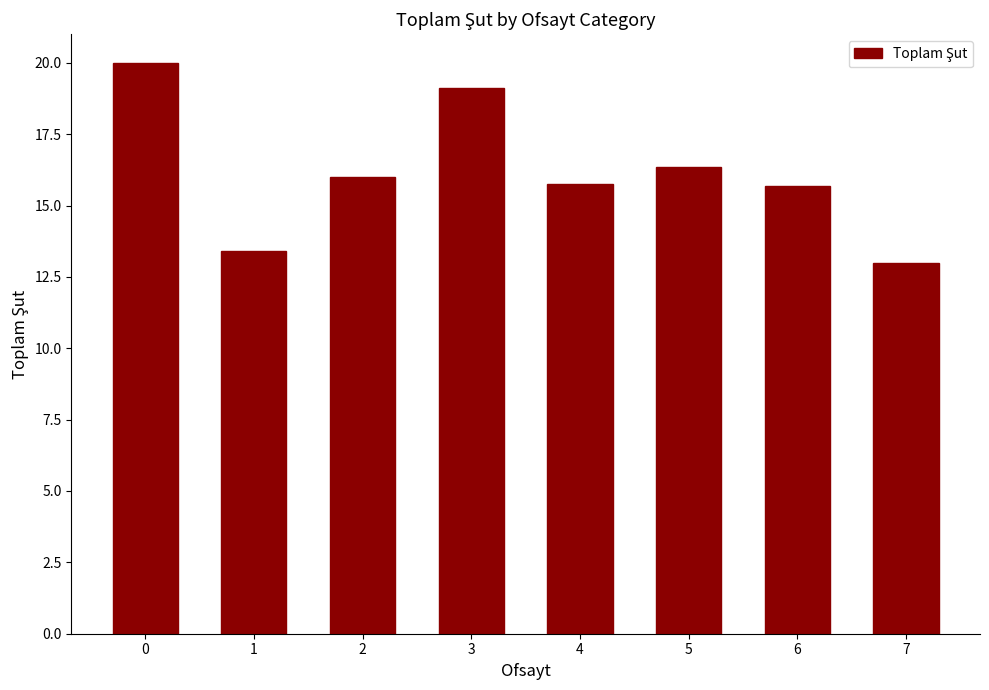

The value at 1 is 22.1. True or false?

False